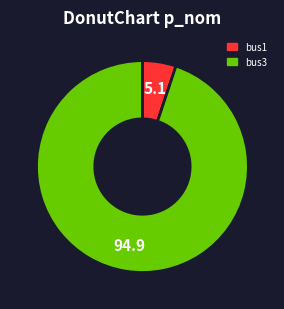

Combined, do bus3 and bus1 account for over 50%?

Yes